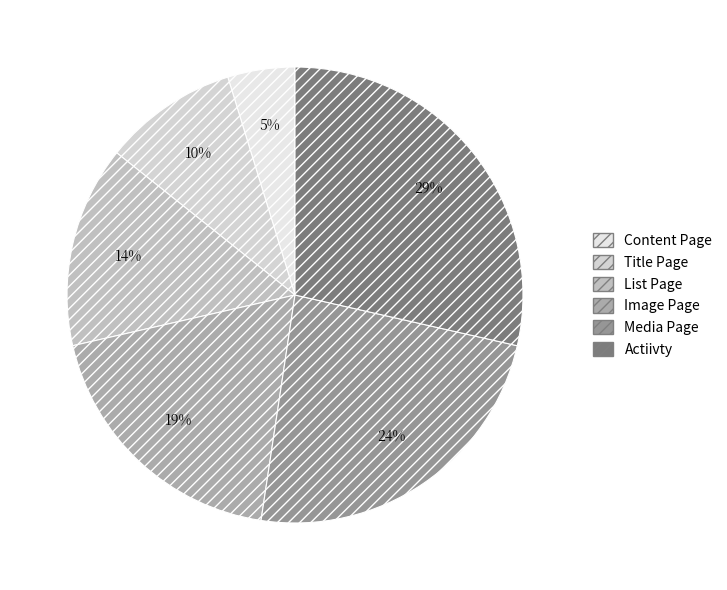

Which category has the smallest portion of the pie?

Content Page